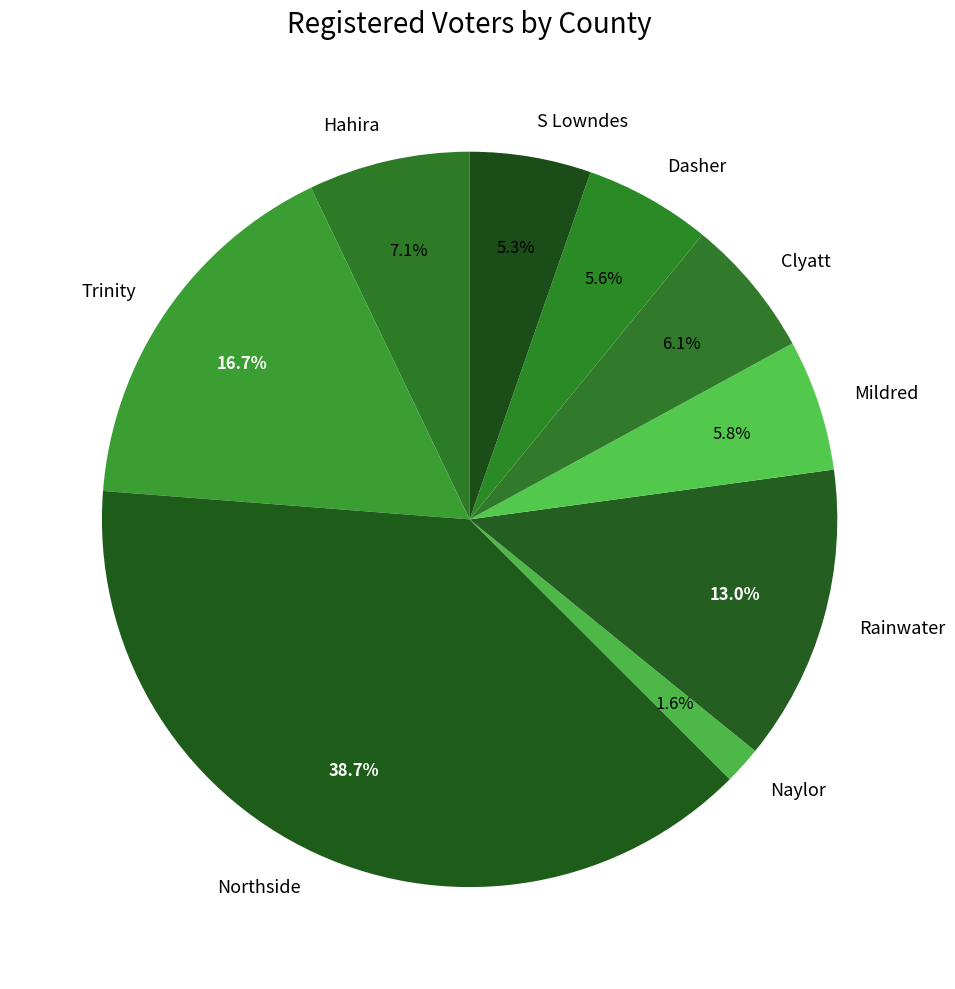

Between Mildred and Naylor, which is larger?

Mildred